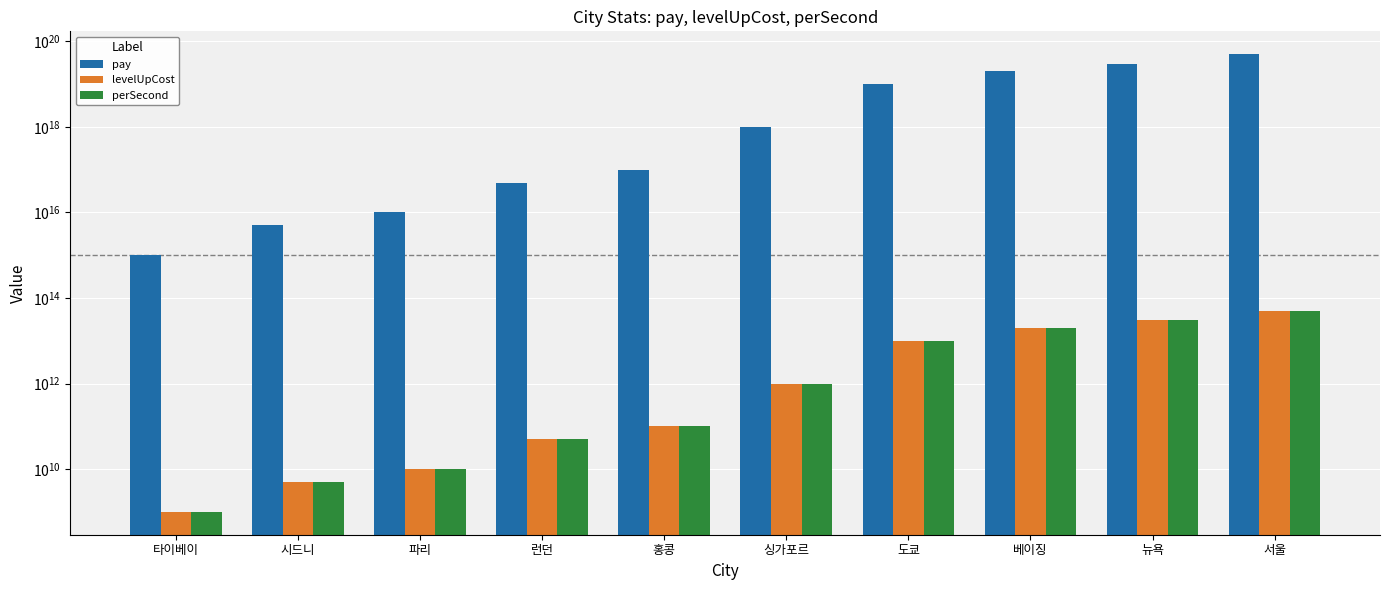

What is the spread (max minus min) of values at 싱가포르?

999999000000000000